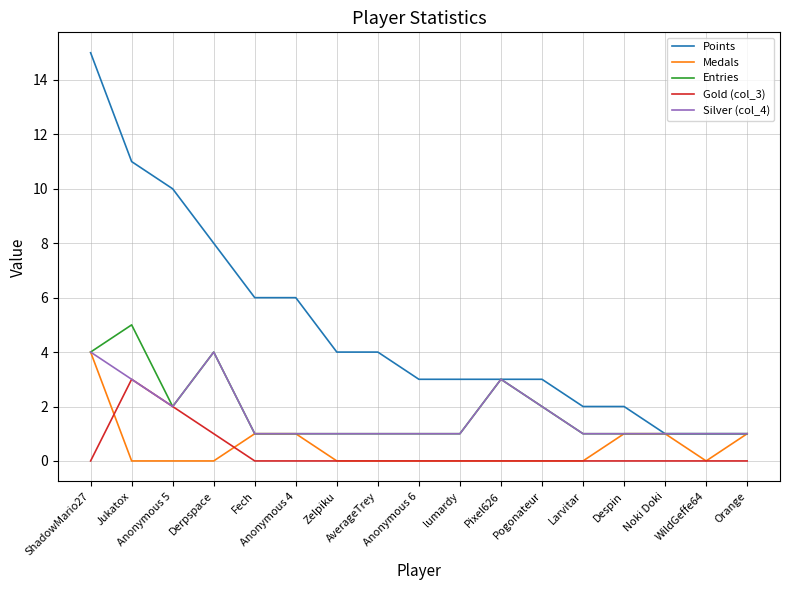

What are all the series names shown in the legend?

Points, Medals, Entries, Gold (col_3), Silver (col_4)